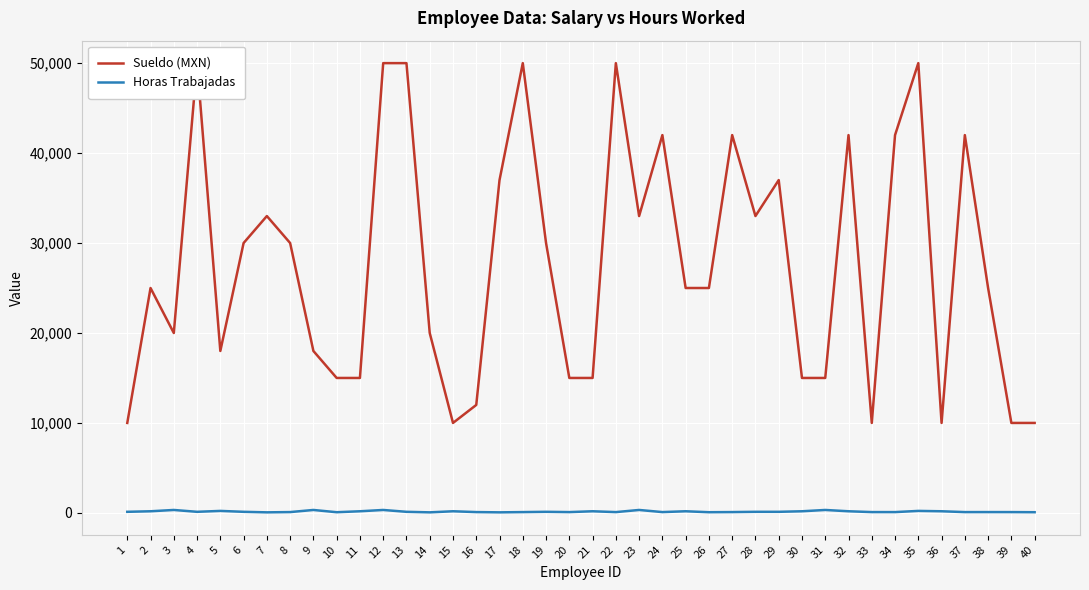

The value of Sueldo (MXN) at 5 is 18000. True or false?

True